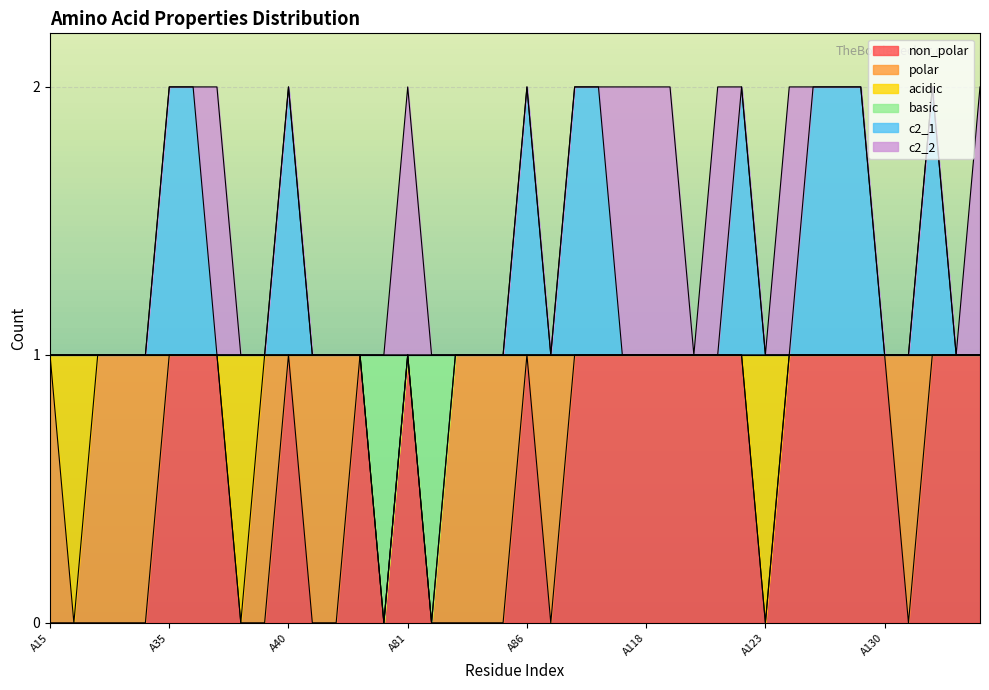

Which series has the widest spread of values?

non_polar